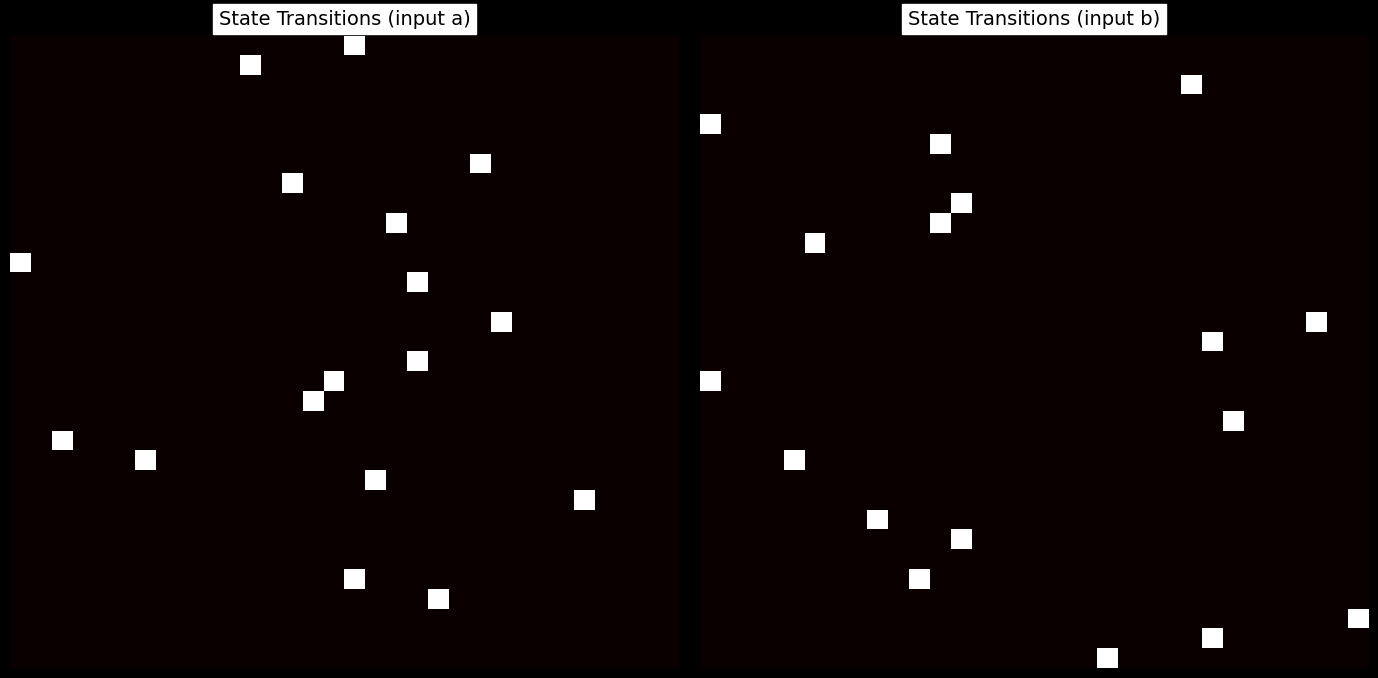

Which has a higher value, 14 or 26?

14